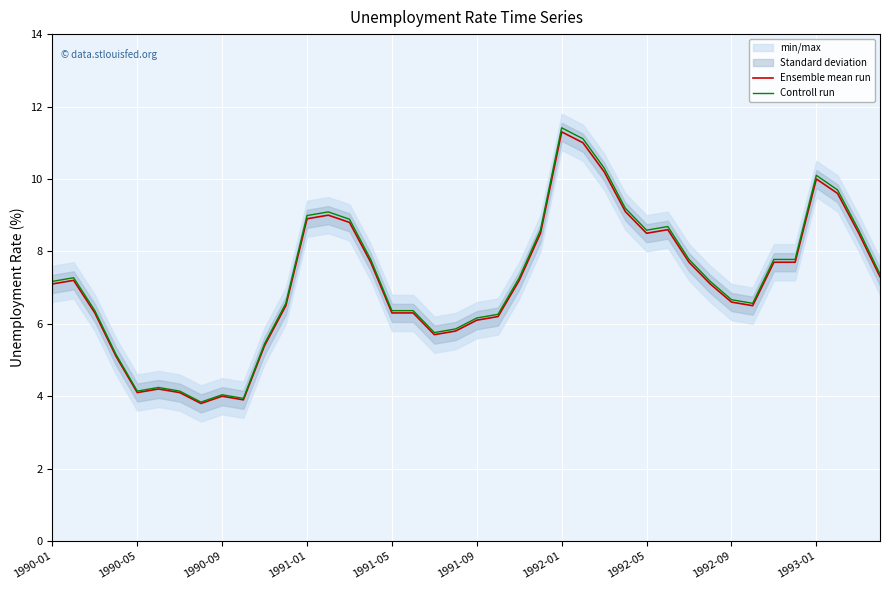

True or false: Controll run has more than 2 points higher than both neighbors.

True